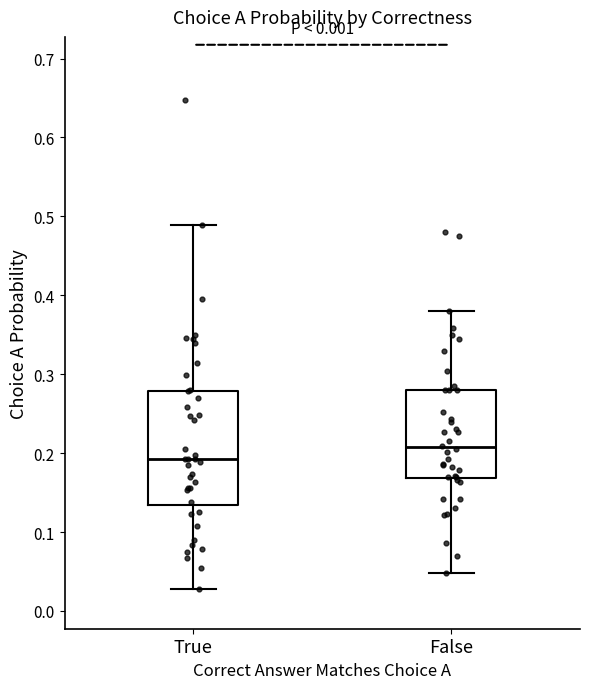

Which box's median line is the highest?

False